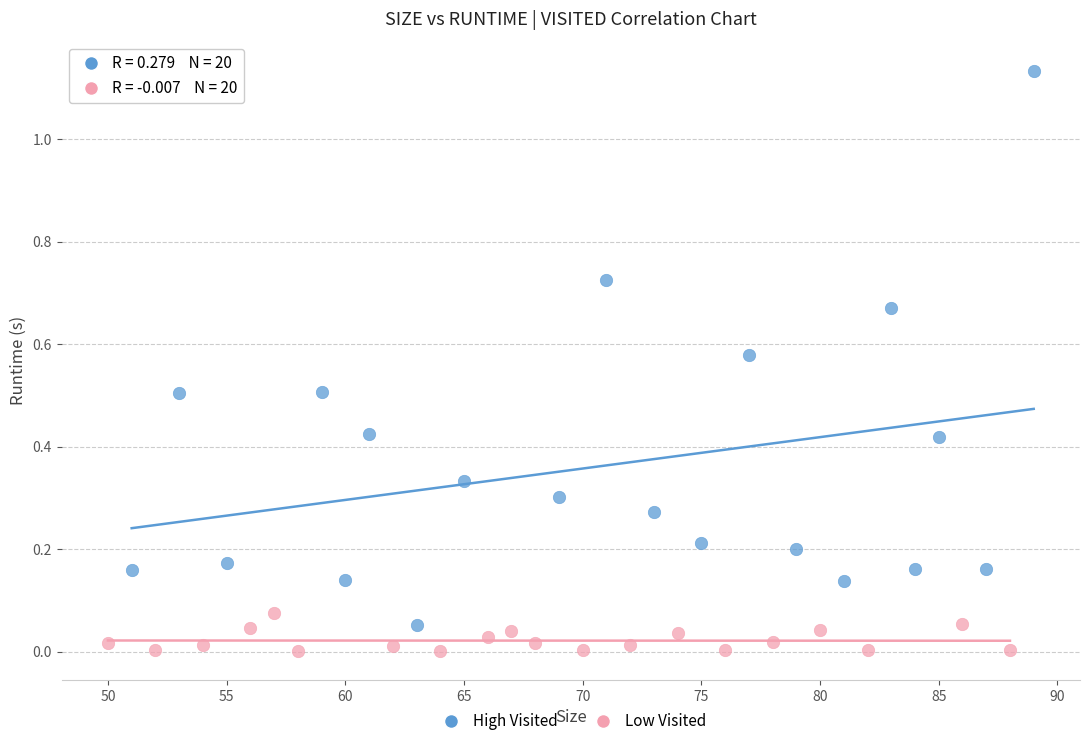

Which series has the widest spread of Y values?

High Visited